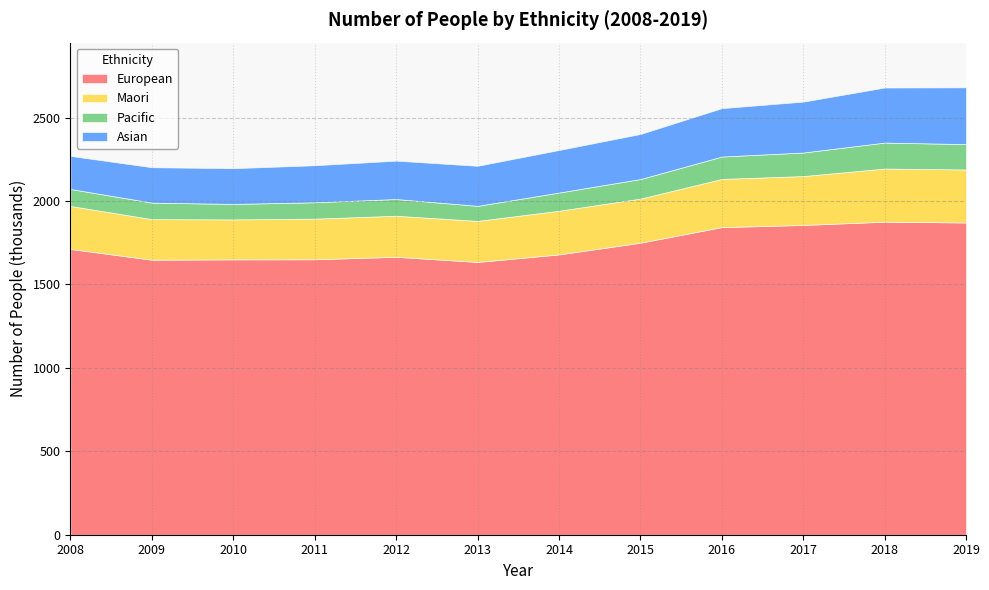

The Asian series shows 214.2 at 2010. True or false?

True